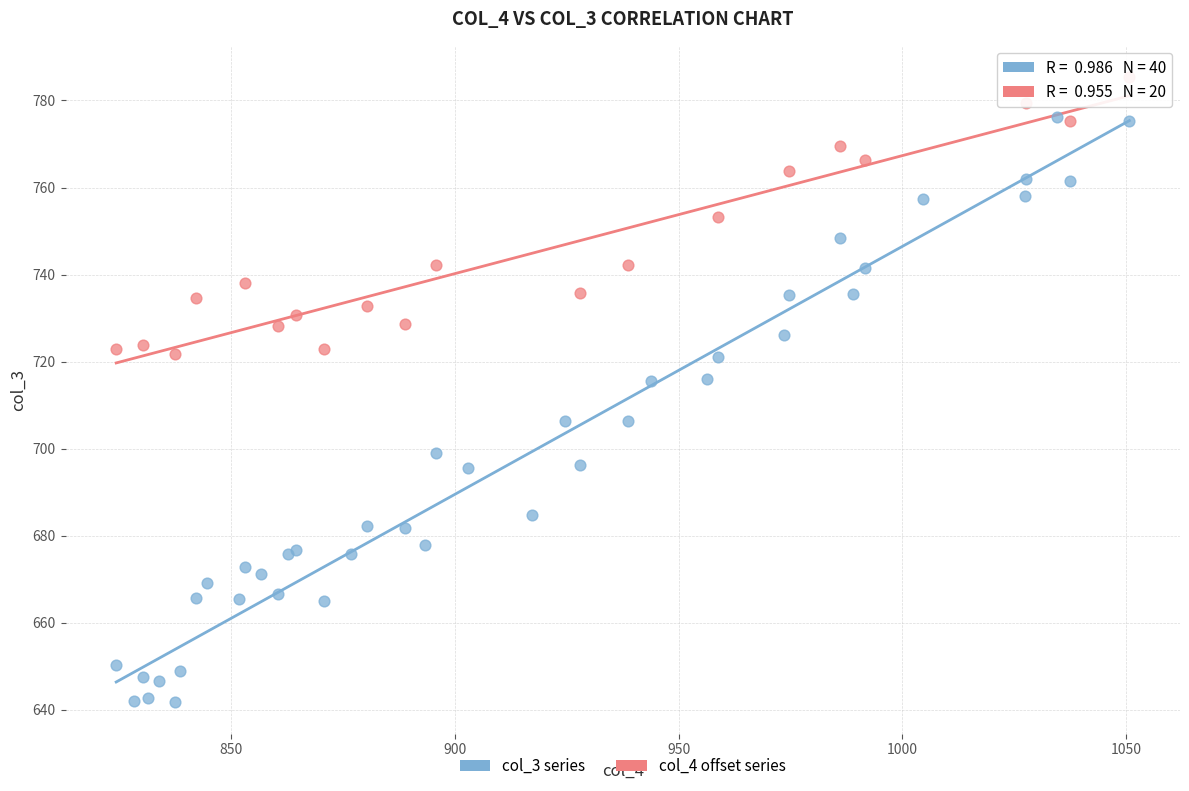

Which series has the widest spread of Y values?

col_3 series